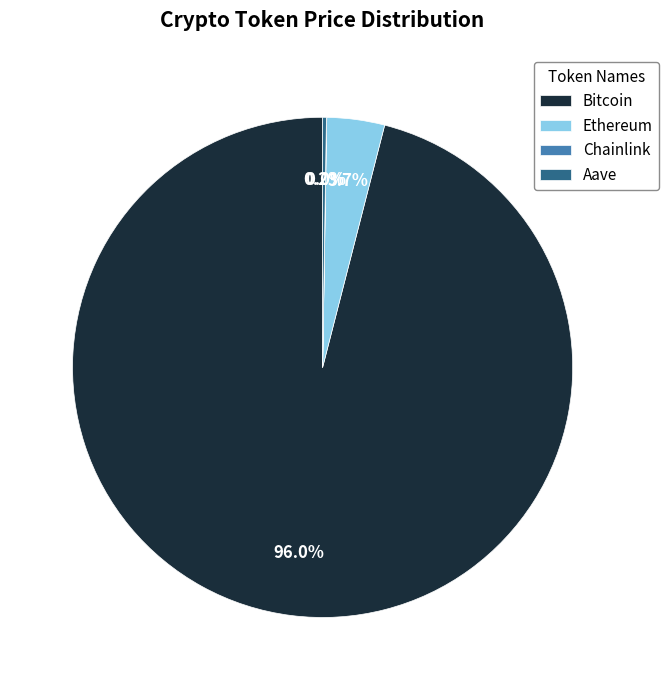

Which slice is the largest?

Bitcoin